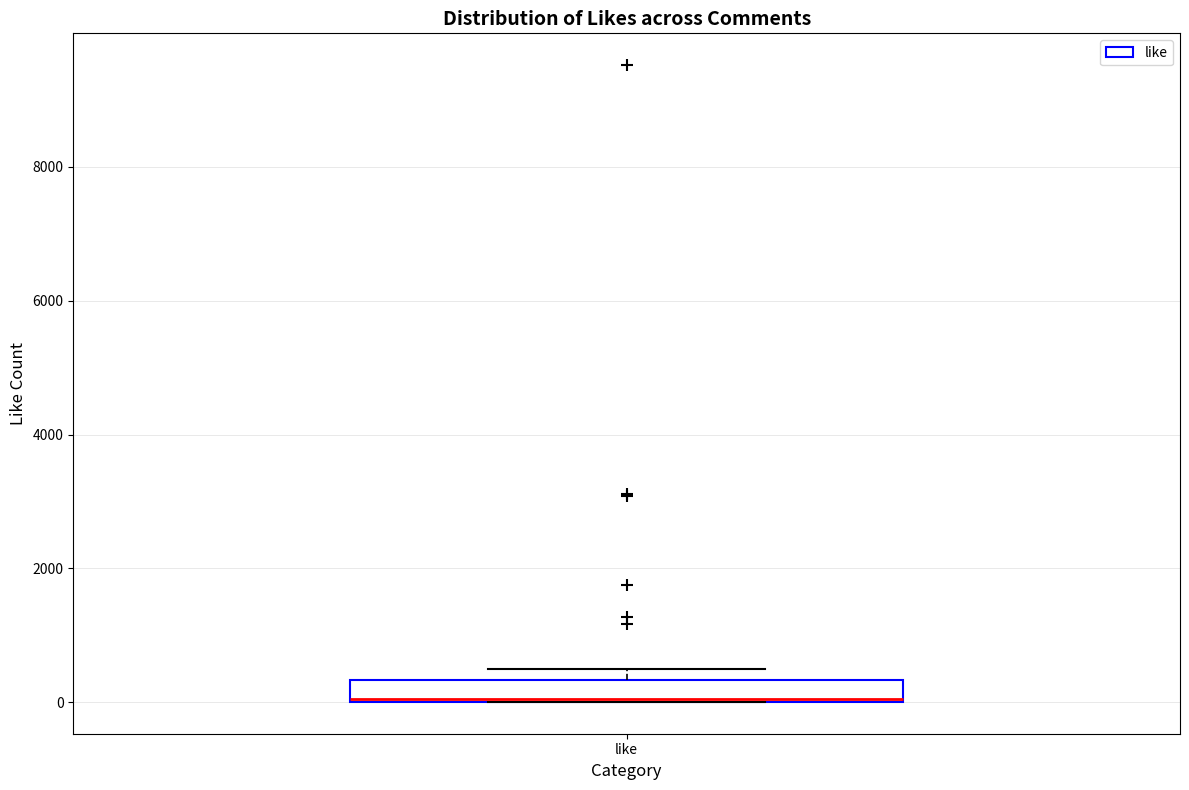

Where is the lower edge of the box for like on the y-axis? The values are not printed on the chart, so give them approximately, as read against the axis.

0